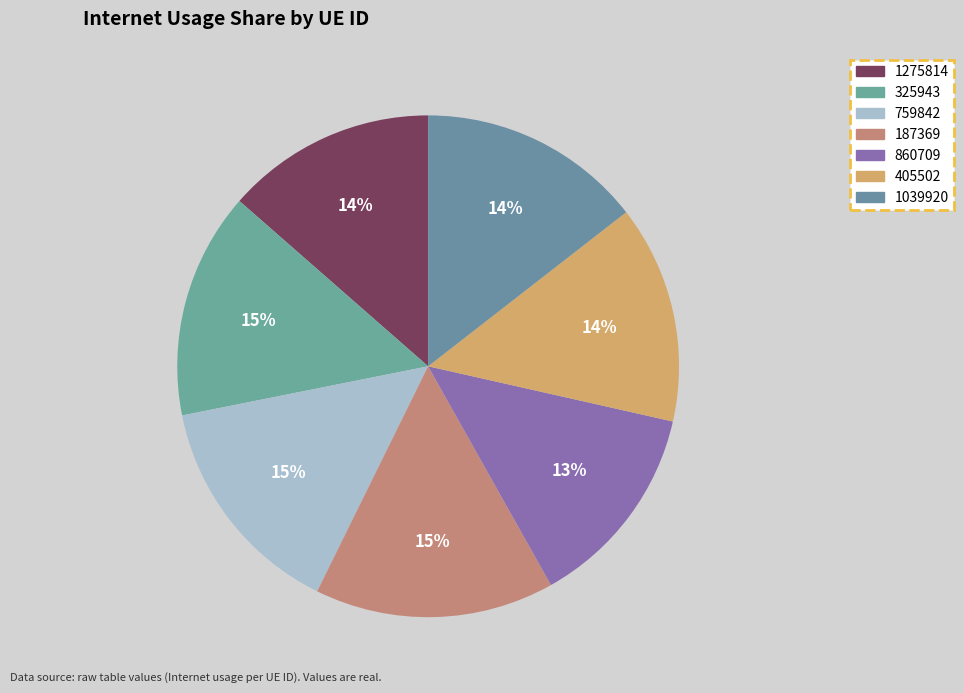

What percentage is NOT represented by 187369?

84.6%